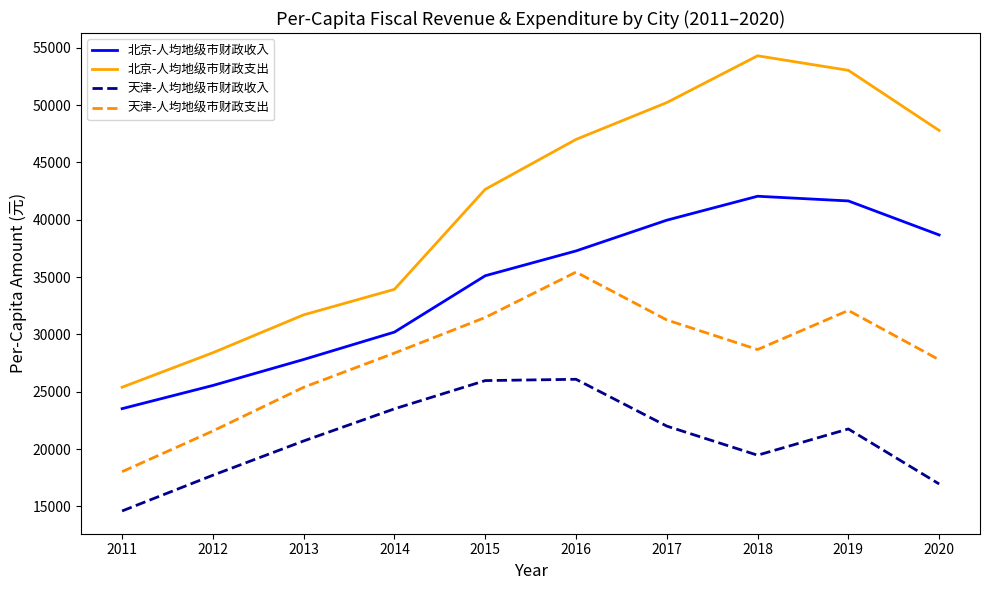

True or false: 北京-人均地级市财政支出 and 天津-人均地级市财政收入 intersect in this chart.

False